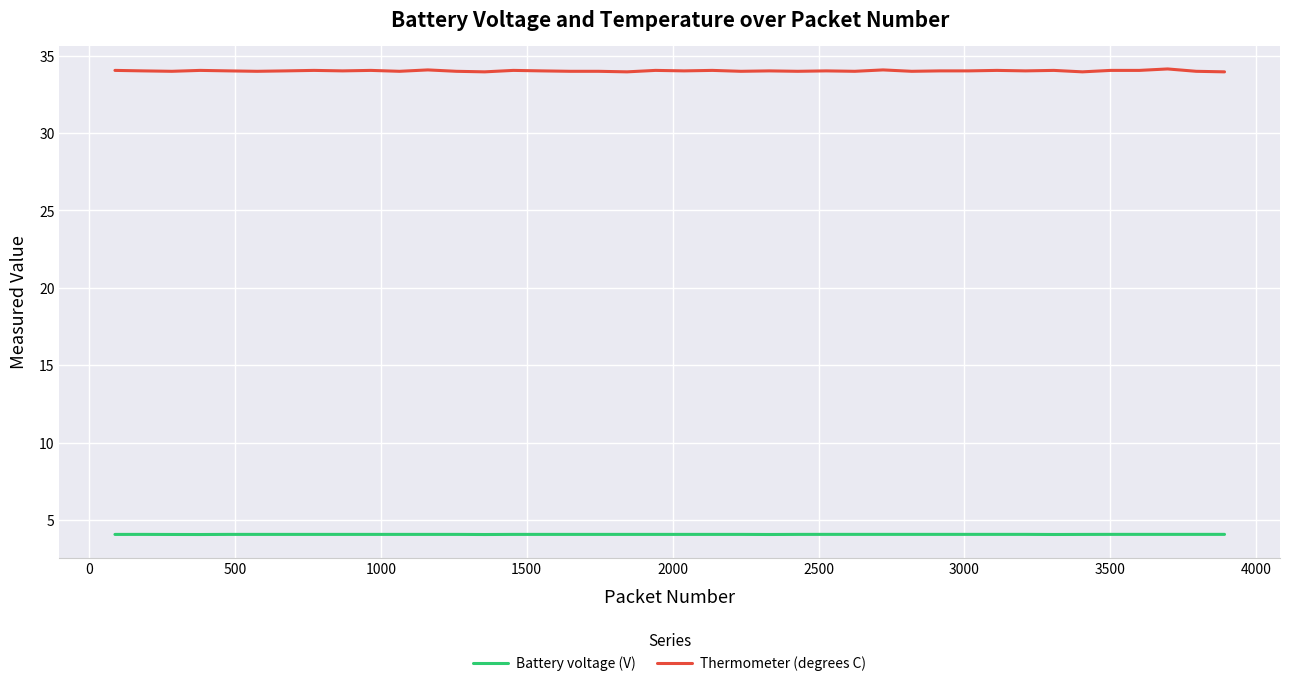

List the series in order of their overall mean, lowest first.

Battery voltage (V), Thermometer (degrees C)